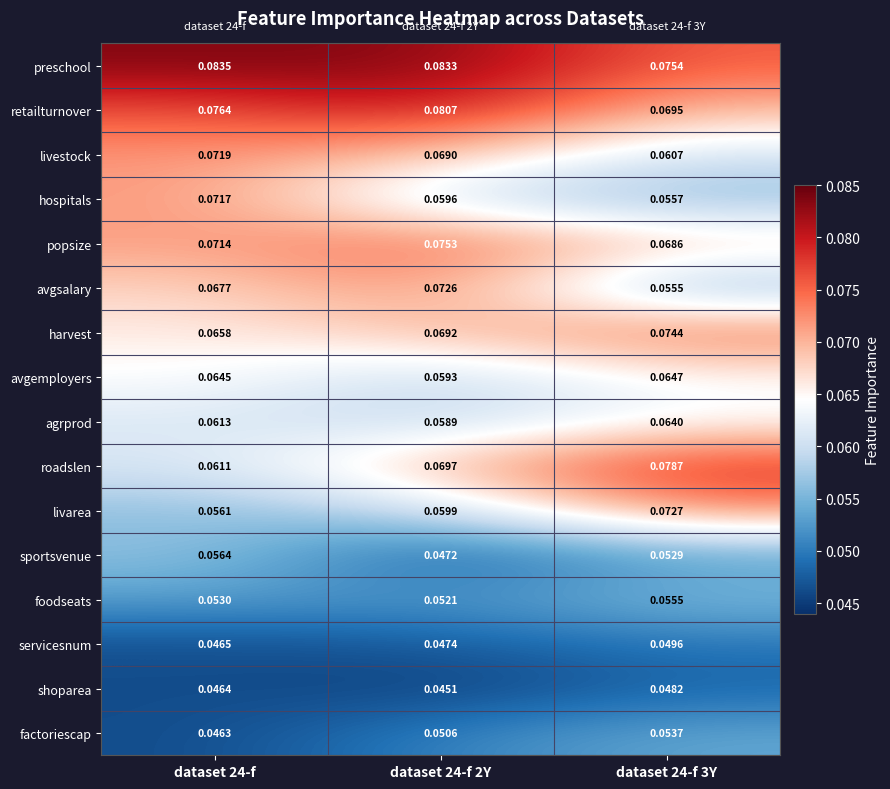

Is the value of servicesnum at dataset 24-f greater than the value of sportsvenue at dataset 24-f 3Y?

No